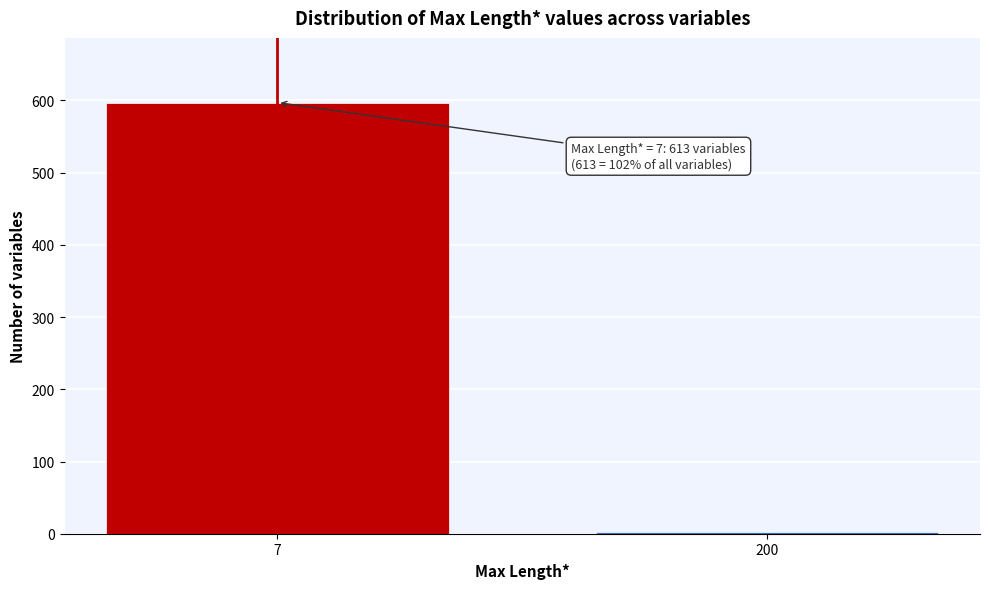

Reading left to right, list all the values displayed in this chart.

597	3